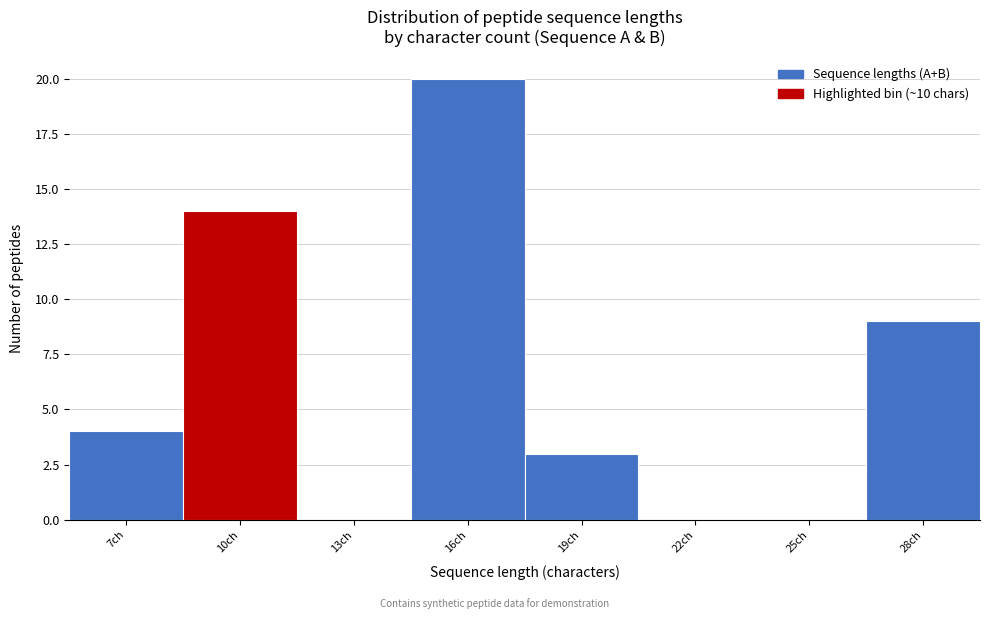

Reading left to right, extract all data points from this chart.

7ch=4	10ch=14	13ch=0	16ch=20	19ch=3	22ch=0	25ch=0	28ch=9